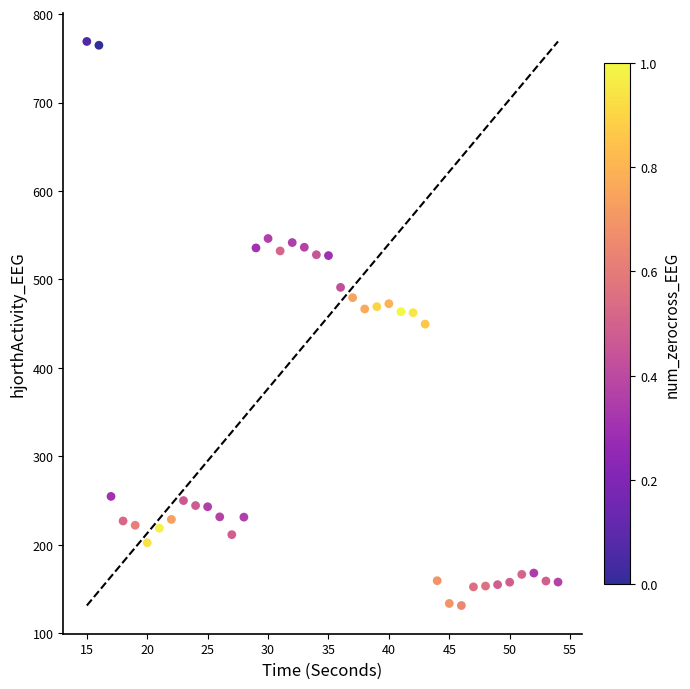

What is the range of Y values (max minus min)?

637.9